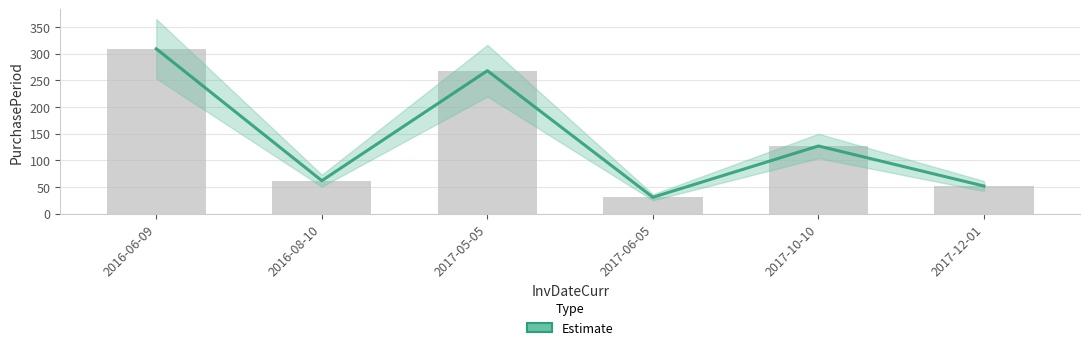

What is the sum of all values?

849